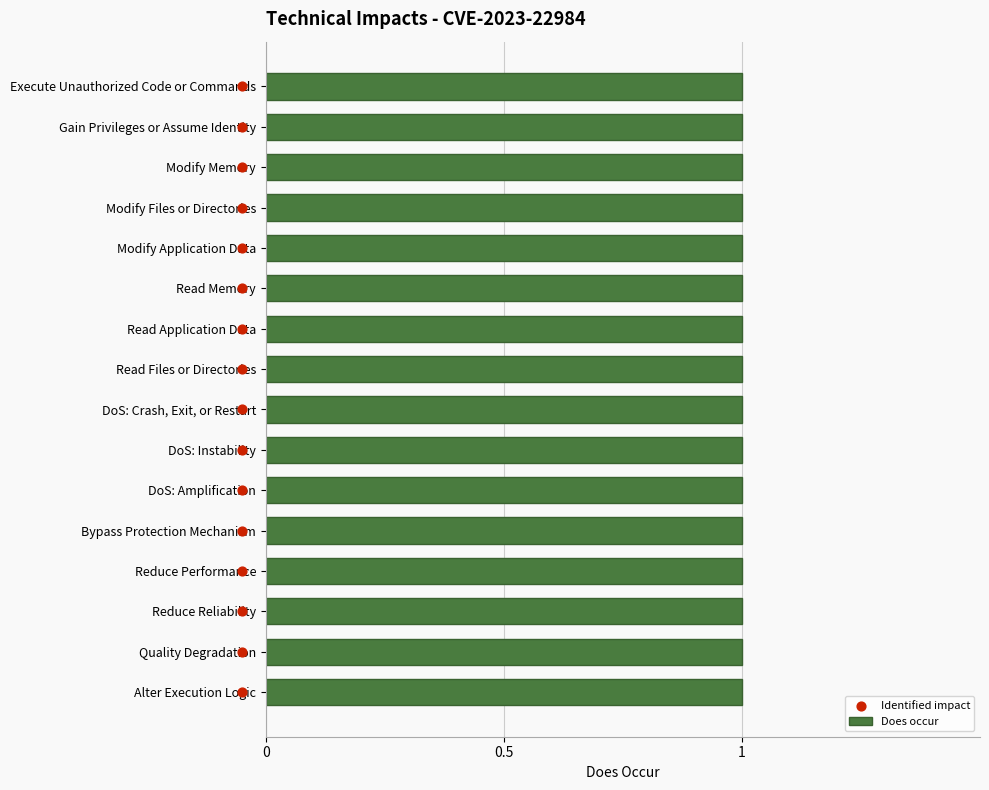

What are all the series names shown in the legend?

Does occur, Identified impact